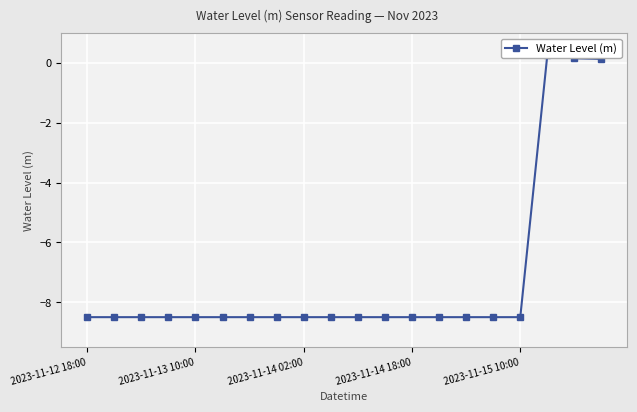

What position from the left is 6?

7